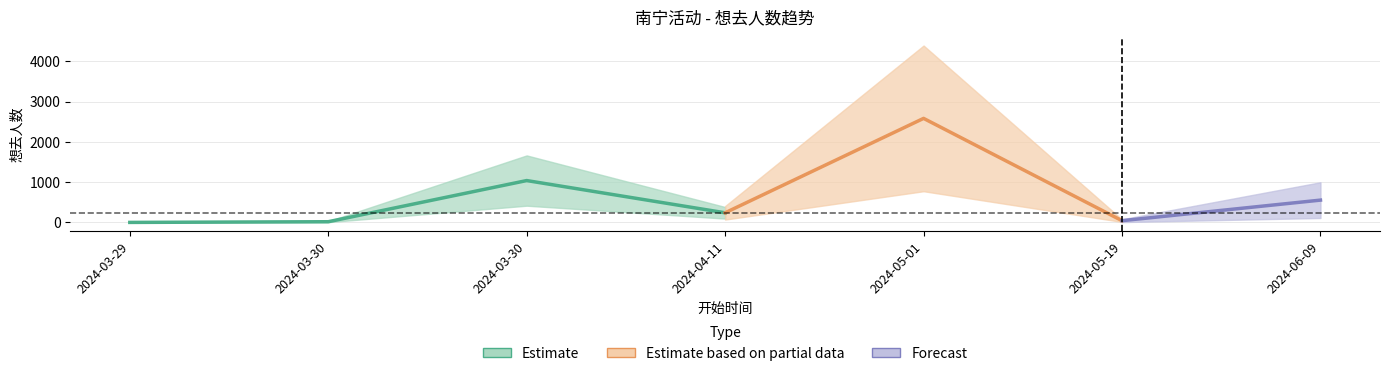

How many interior local peaks (higher than both neighbors) does the data have?

2